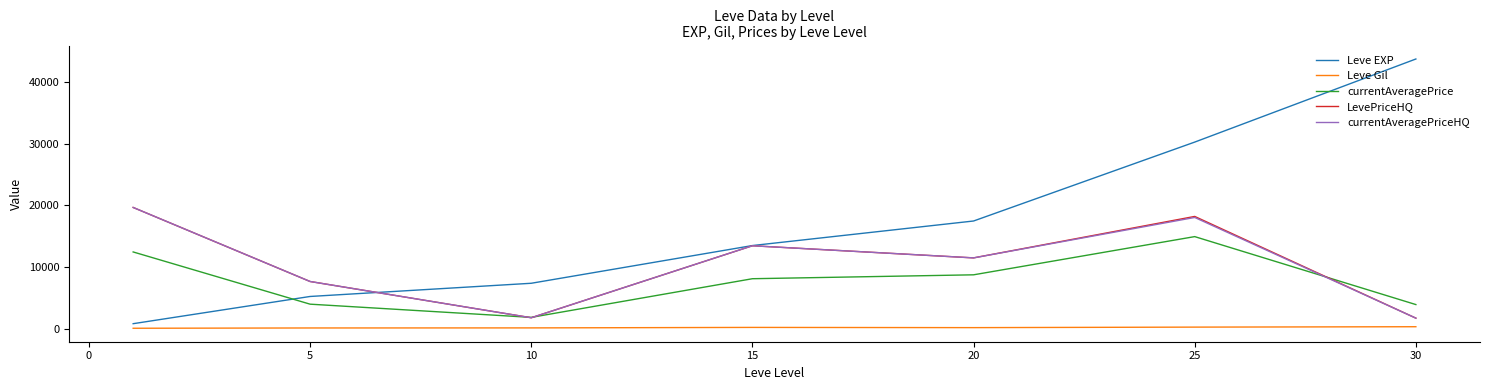

Which series has the widest spread of values?

Leve EXP